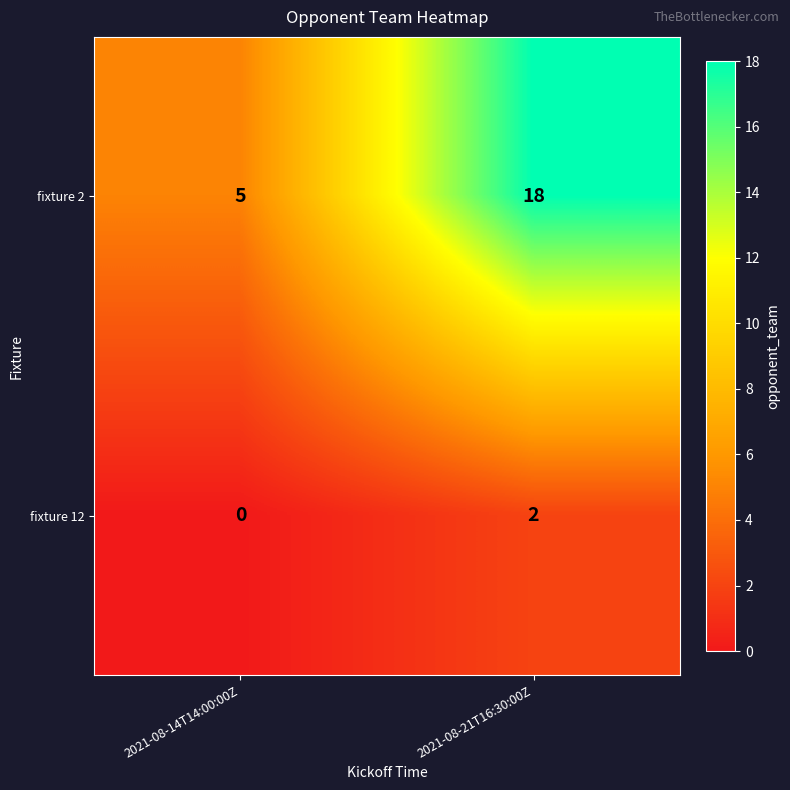

Reading left to right, what are all the values shown in this chart?

fixture 2: 2021-08-14T14:00:00Z=5	2021-08-21T16:30:00Z=18
fixture 12: 2021-08-14T14:00:00Z=0	2021-08-21T16:30:00Z=2